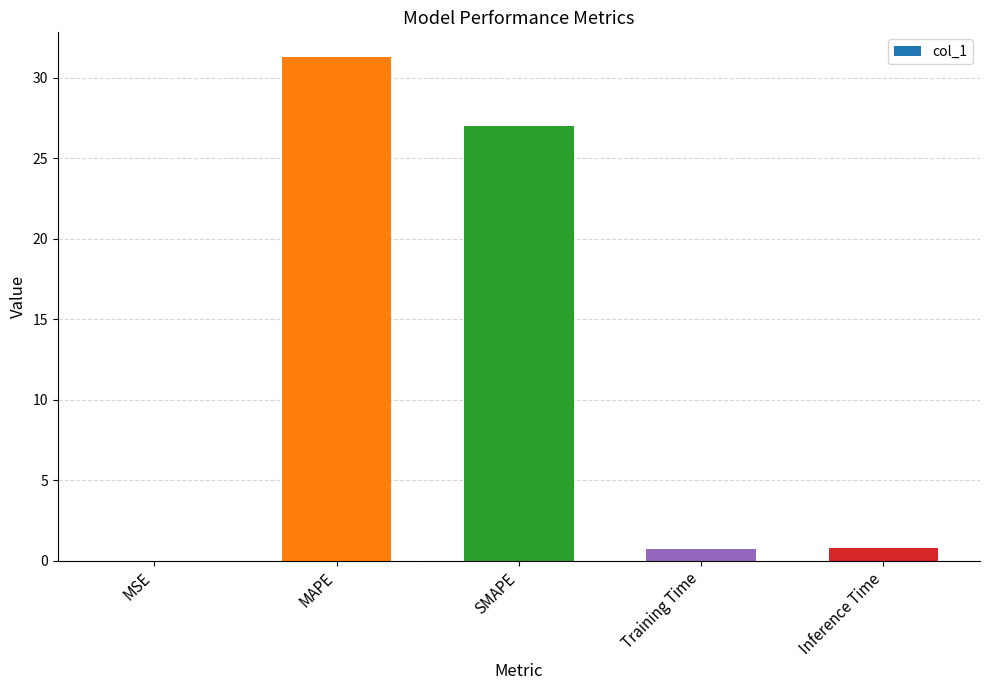

Are the bars horizontal?

No